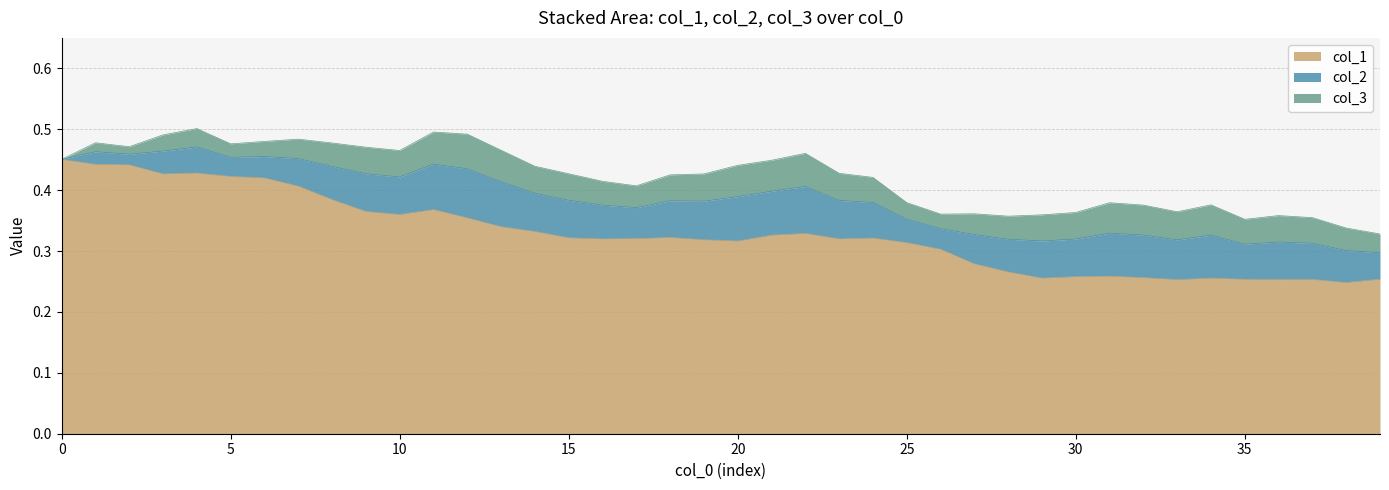

Does the chart display data point markers on the line(s)?

No